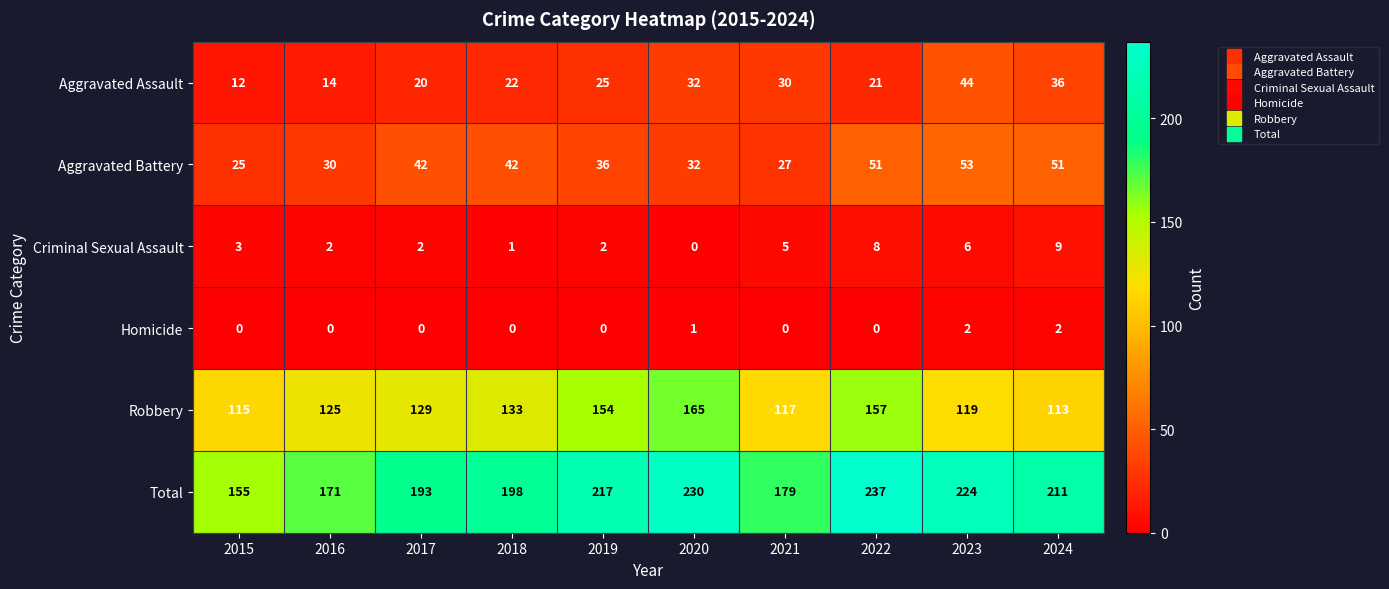

Count the number of data series in this chart.

6